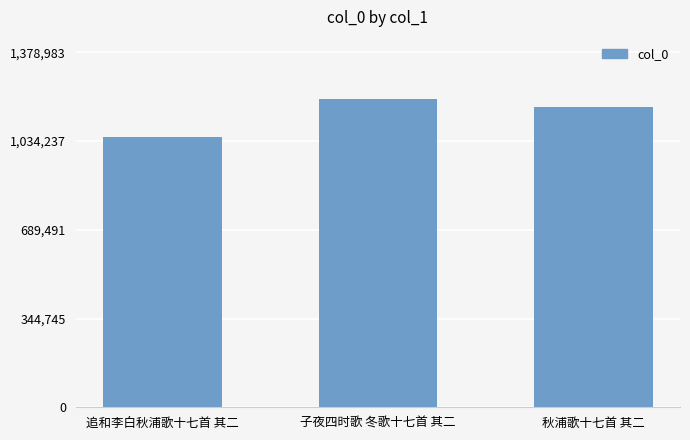

How many values are below 1167988?

1